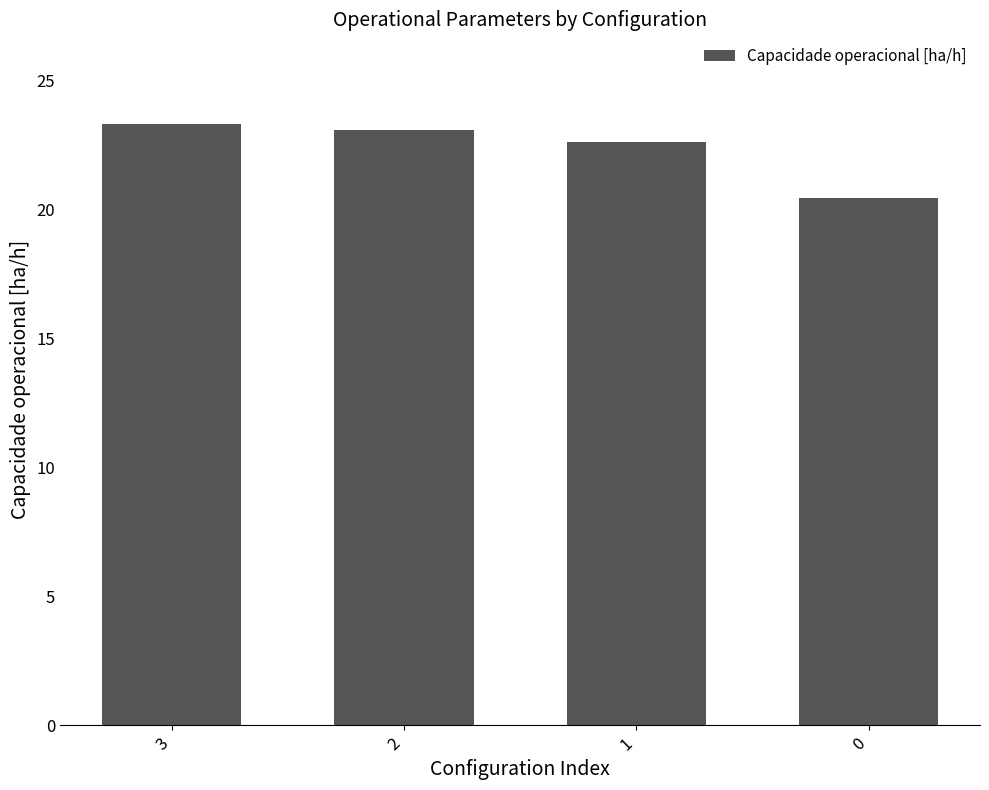

Rank the categories by value from highest to lowest.

3, 2, 1, 0